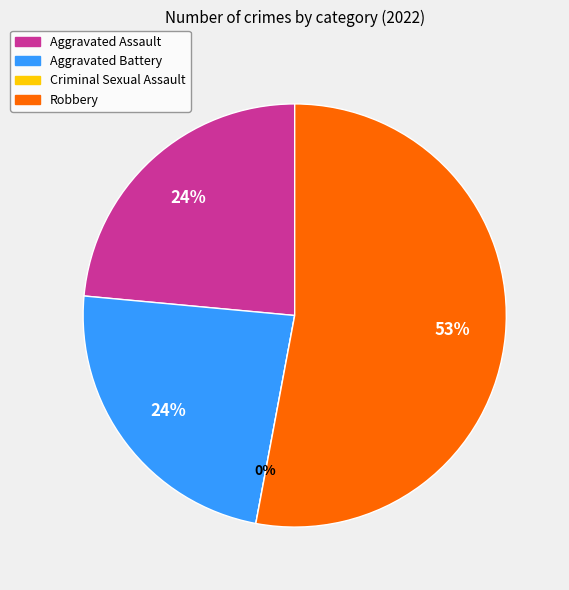

To the nearest percent, what is the combined percentage of Robbery and Aggravated Battery?

76%